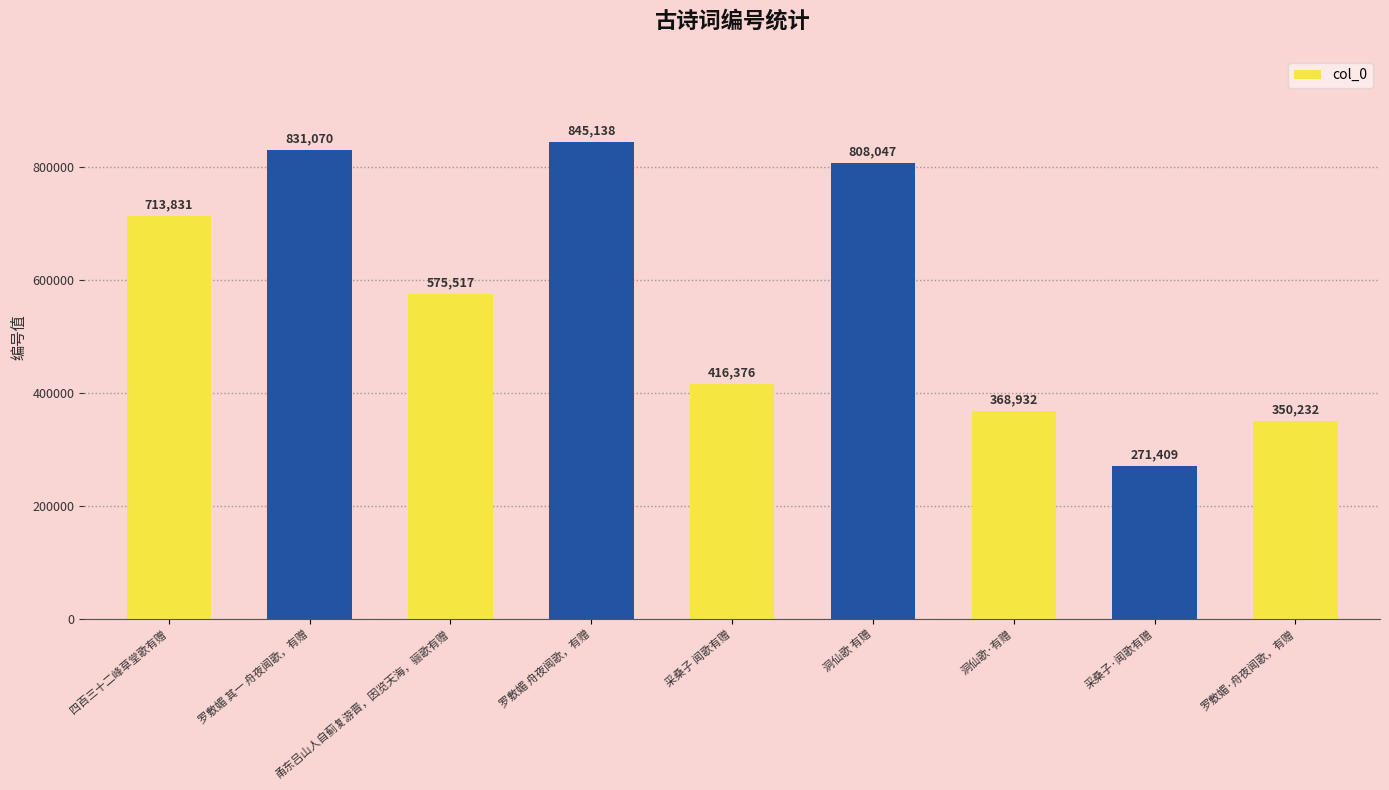

True or false: the data shows 248897 at 四百三十二峰草堂歌有赠.

False